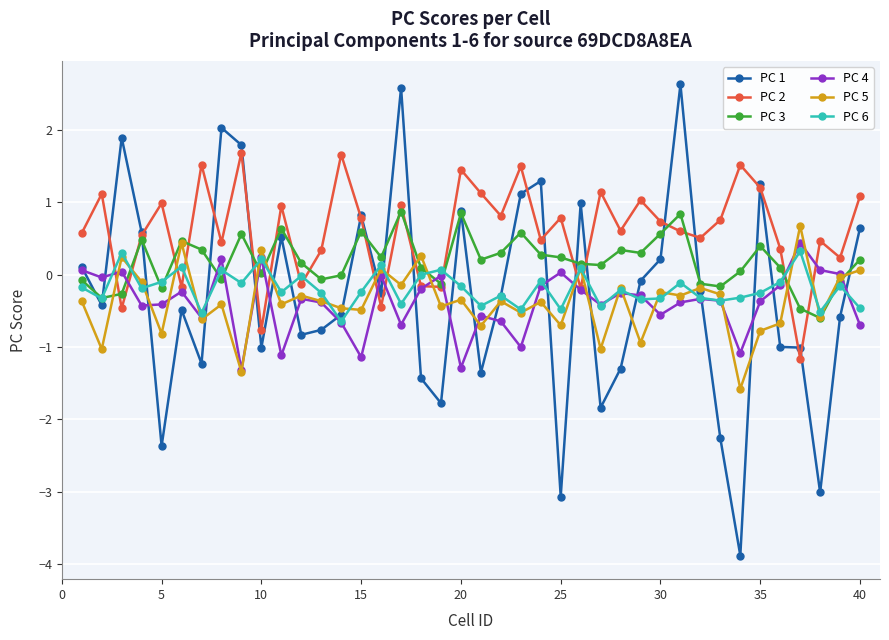

What are all the series names shown in the legend?

PC 1, PC 2, PC 3, PC 4, PC 5, PC 6